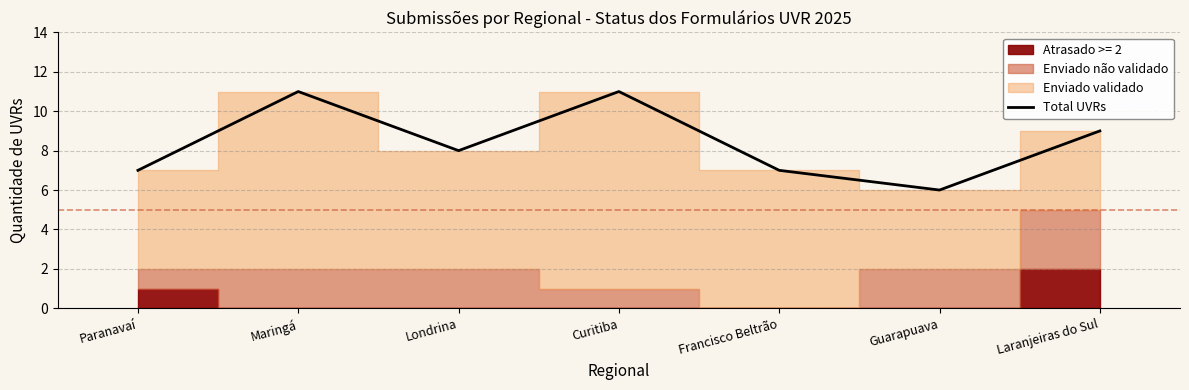

How many lines are shown in the chart?

1